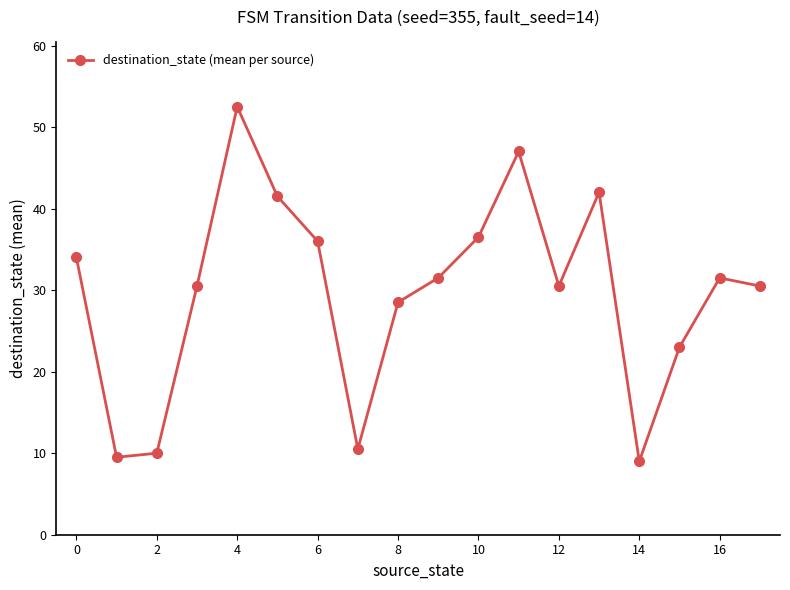

What is the minimum value shown in the chart?

9.0